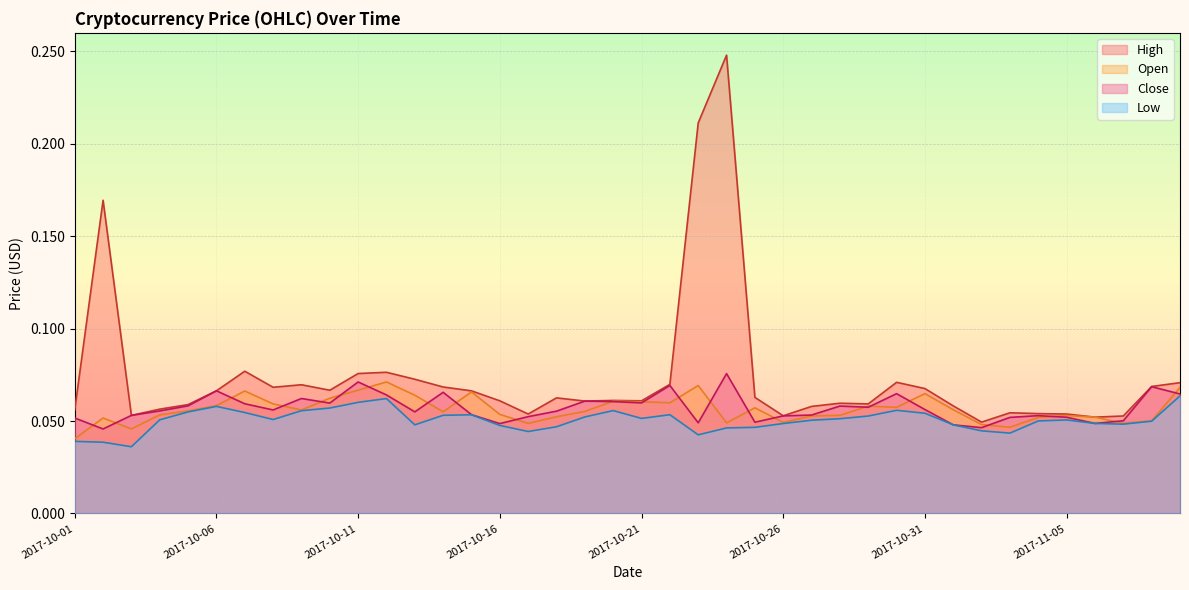

What is the approximate value of Open at 2017-10-31?

0.1